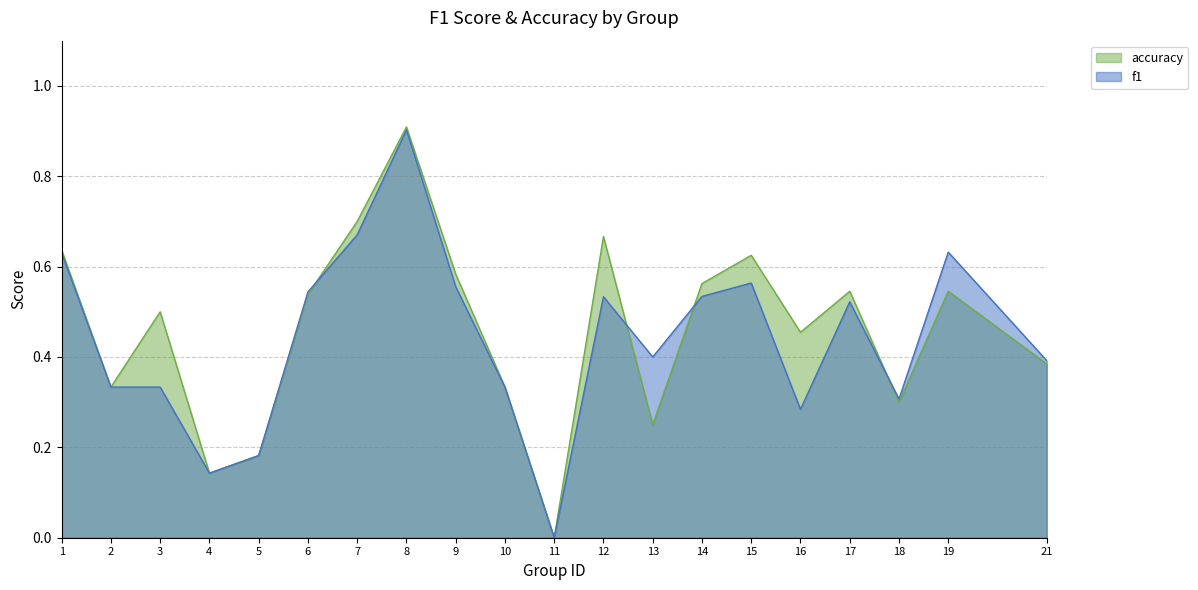

What is the greatest value displayed?

0.9